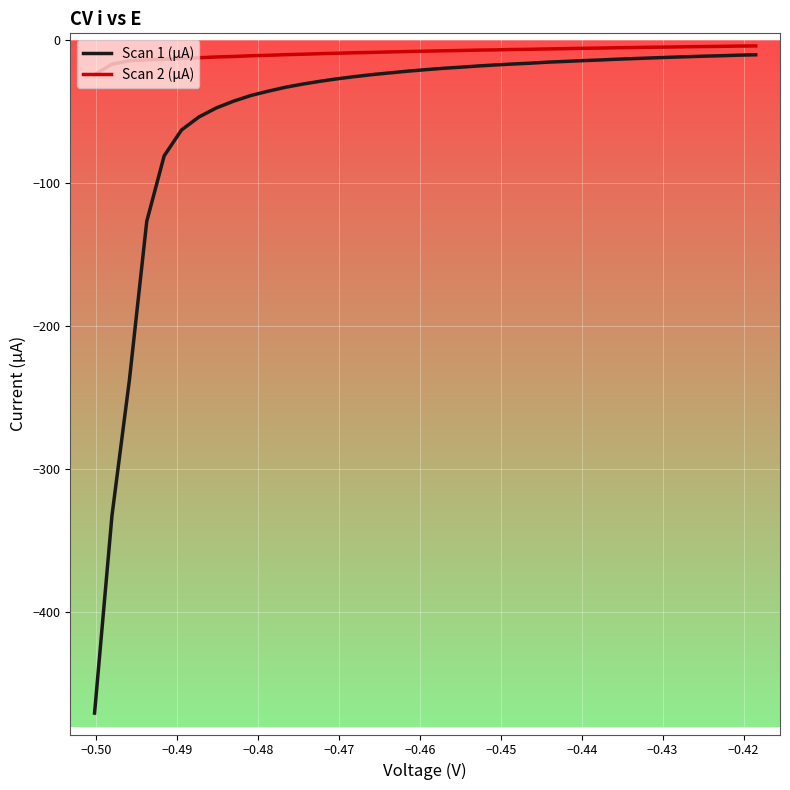

What is the highest value of the Scan 1 (µA) series?

-10.1